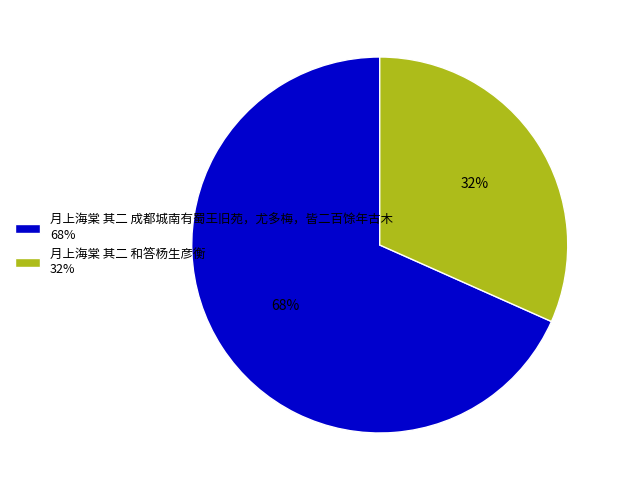

Is 月上海棠 其二 成都城南有蜀王旧苑，尤多梅，皆二百馀年古木 the majority of the pie?

Yes